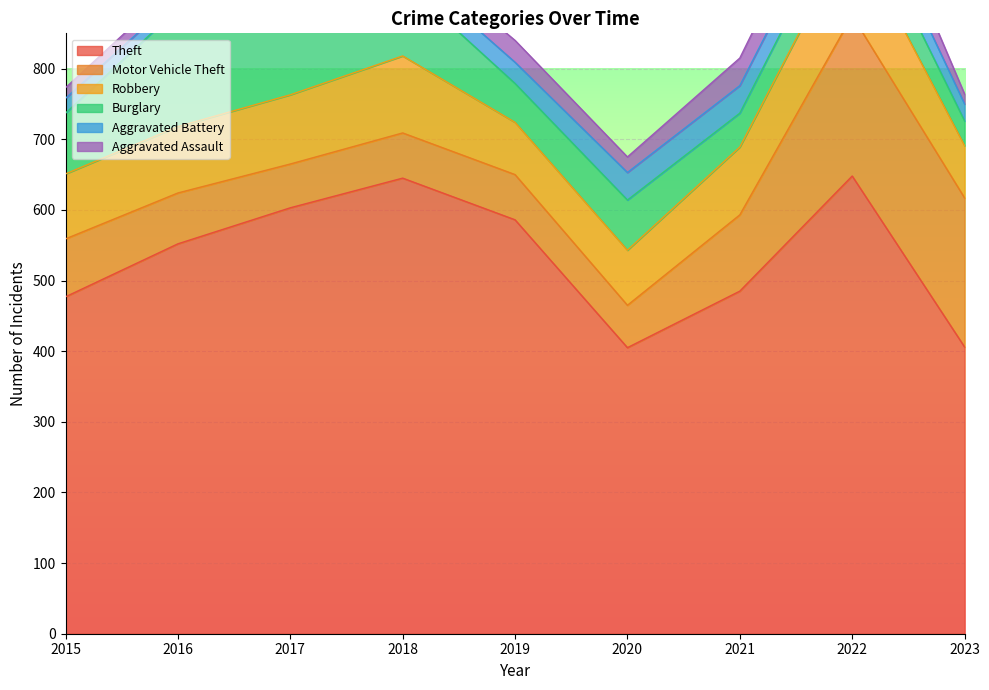

True or false: Robbery has more than 2 points higher than both neighbors.

False